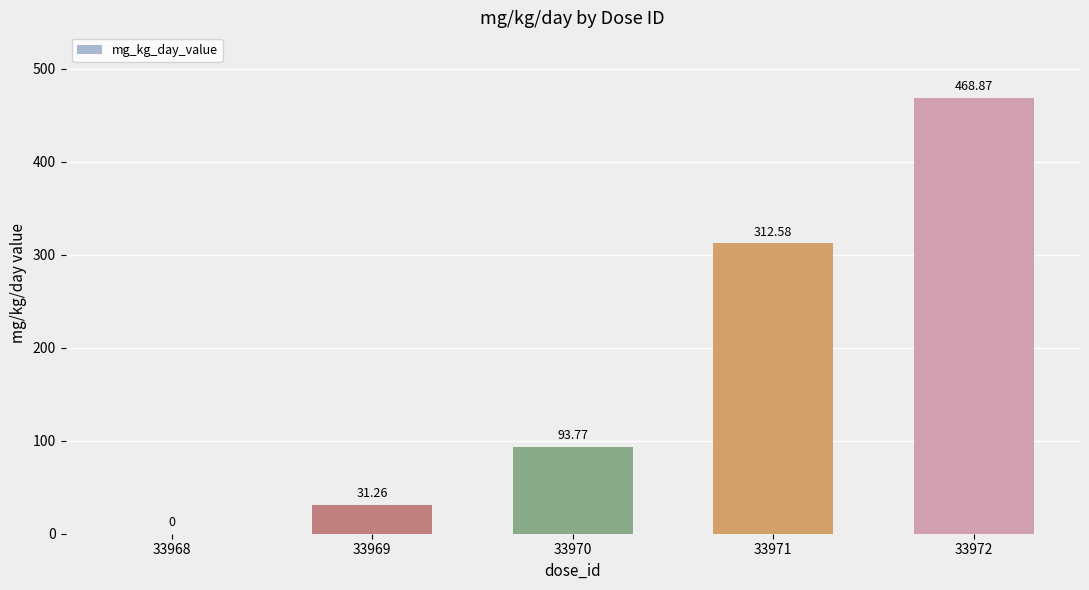

At which label does the data first exceed 93?

33970